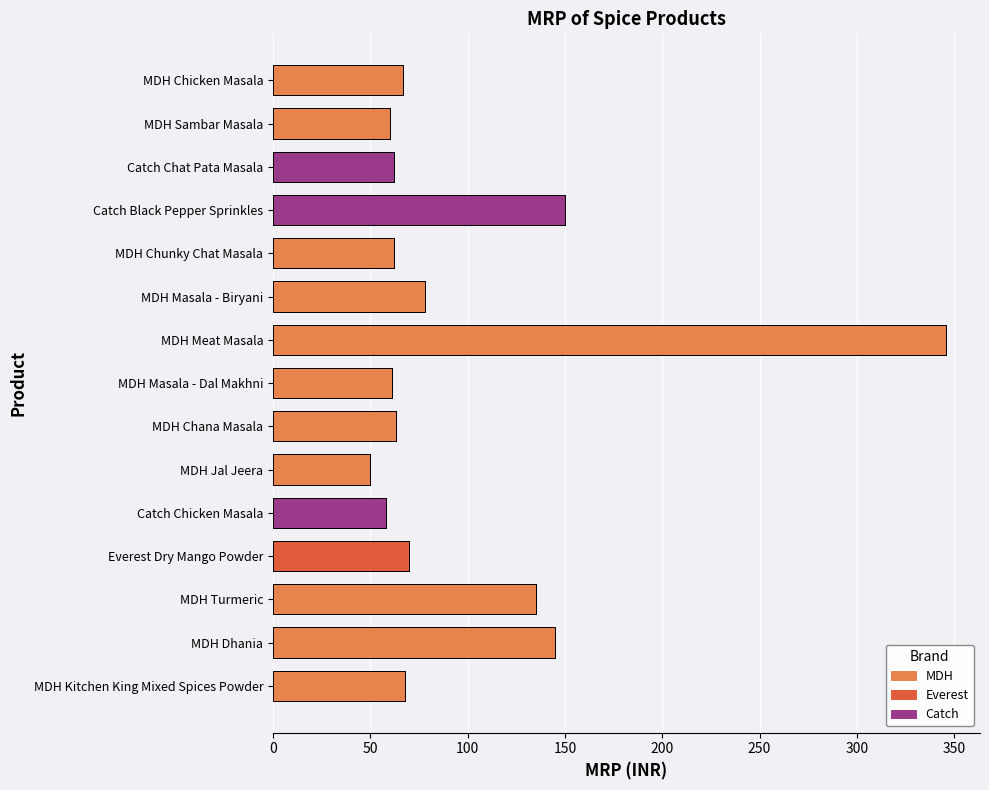

What value does the data have at Catch Chicken Masala?

58